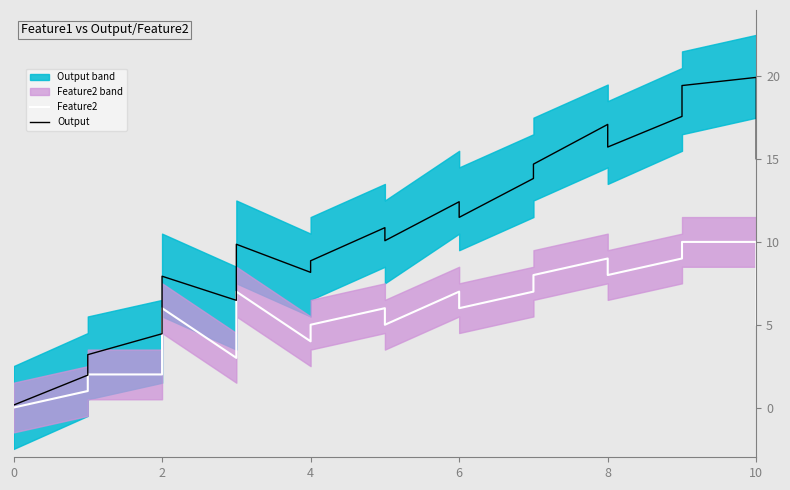

How many lines are shown in the chart?

2